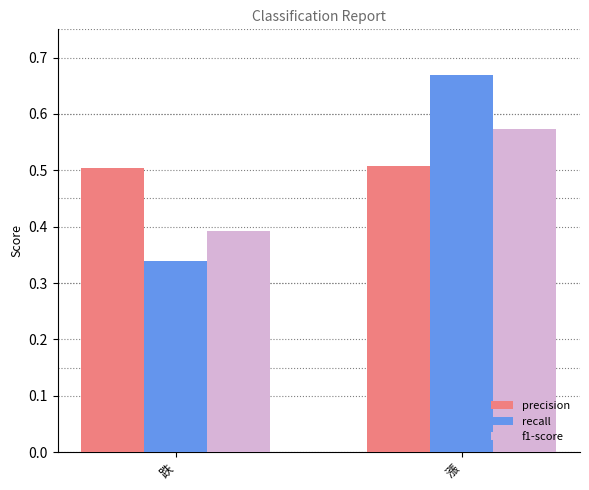

Which series has the largest range (max minus min)?

recall